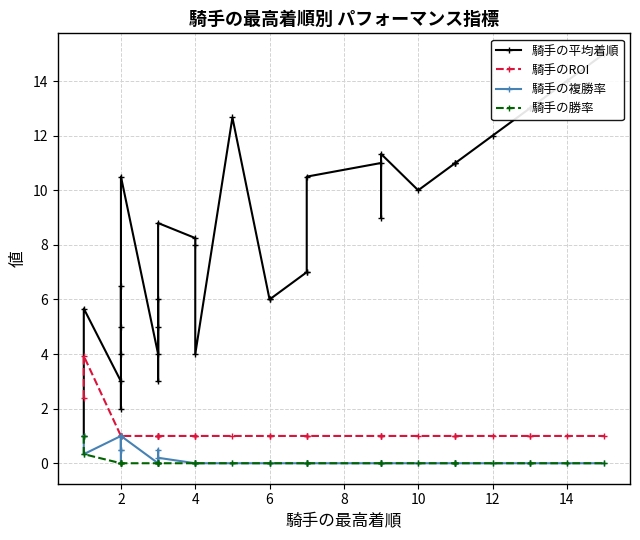

What is the difference between the maximum and minimum values in the 騎手の複勝率 series?

1.0